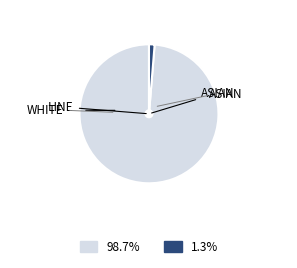

How many slices are in this pie chart?

2